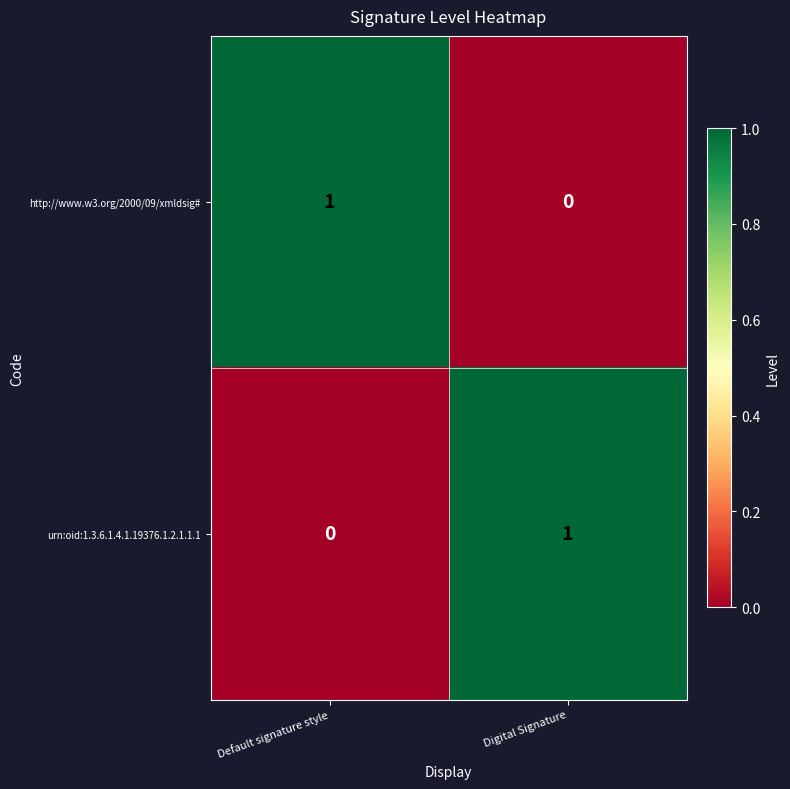

Where is urn:oid:1.3.6.1.4.1.19376.1.2.1.1.1 nearest to the value 0?

Default signature style